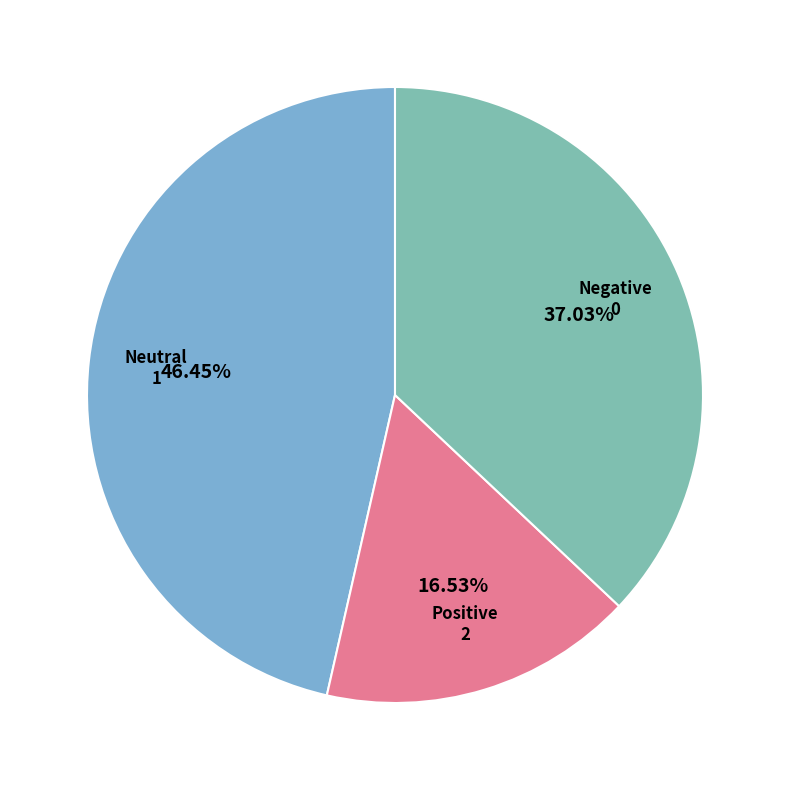

Is there a majority slice in this chart?

No